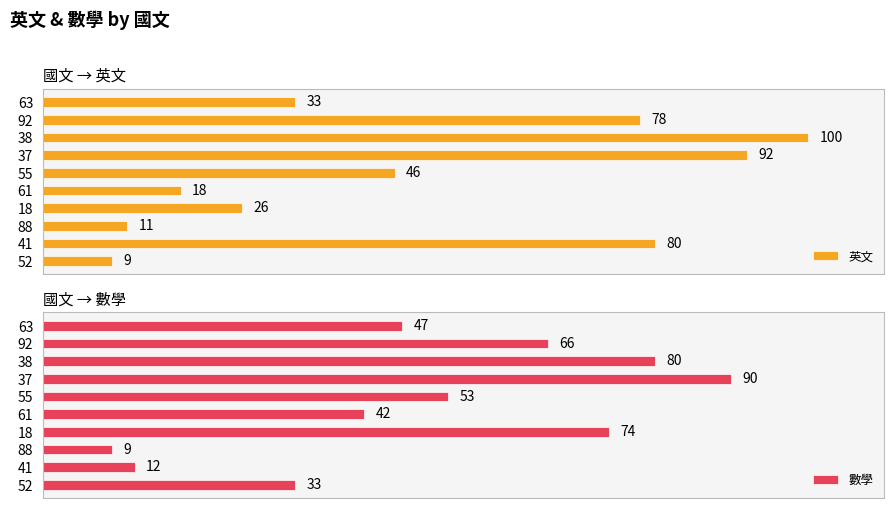

How many bars are there in total?

20